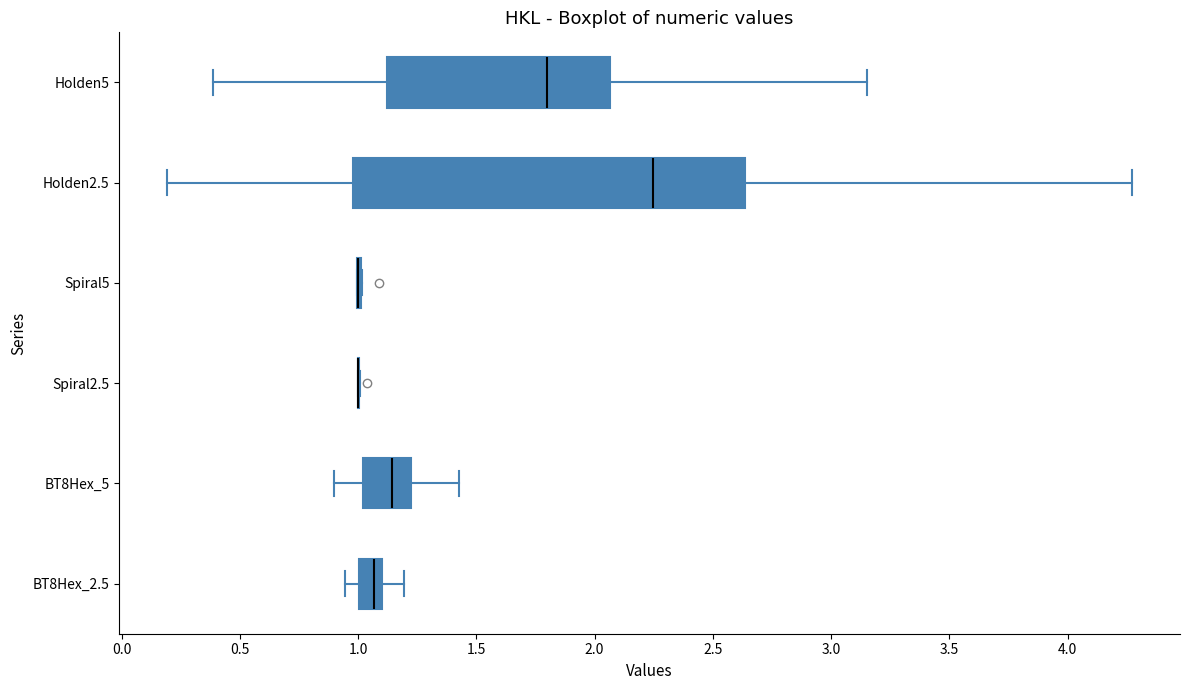

Reading bottom to top, transcribe this box plot: for each box, give where its median line is, the range the box spans, and where its two whiskers end, as read against the x-axis. The values are not printed on the chart, so give them approximately, as read against the axis.

BT8Hex_2.5: median 1.05, box 1.00 to 1.10, whiskers 0.95 to 1.20
BT8Hex_5: median 1.15, box 1.00 to 1.25, whiskers 0.90 to 1.45
Spiral2.5: box collapsed to a line at 1.00, whiskers 1.00 to 1.00
Spiral5: box collapsed to a line at 1.00, whiskers 1.00 to 1.00
Holden2.5: median 2.25, box 1.00 to 2.65, whiskers 0.20 to 4.25
Holden5: median 1.80, box 1.10 to 2.05, whiskers 0.40 to 3.15